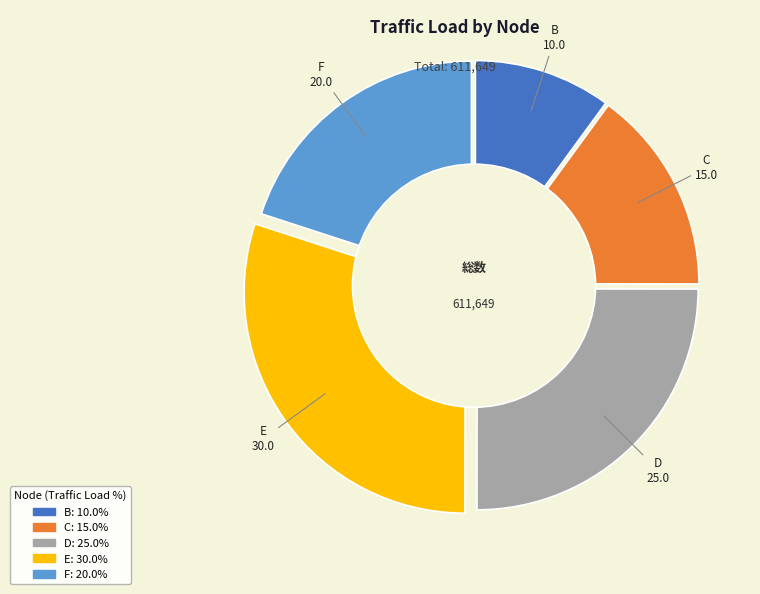

Rank the categories by value from lowest to highest.

B, C, F, D, E